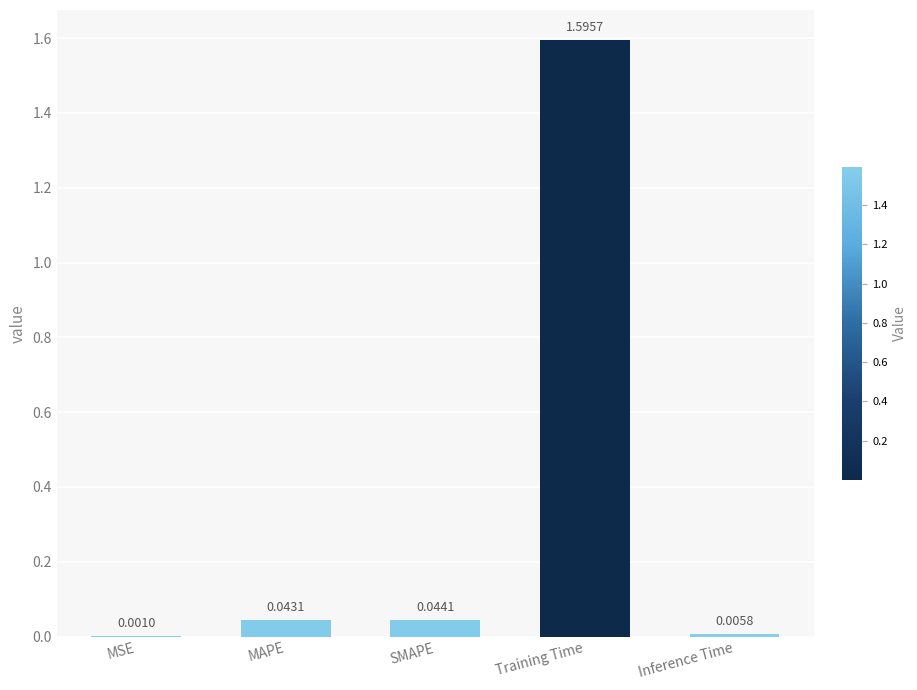

Does the chart contain stacked bars?

No